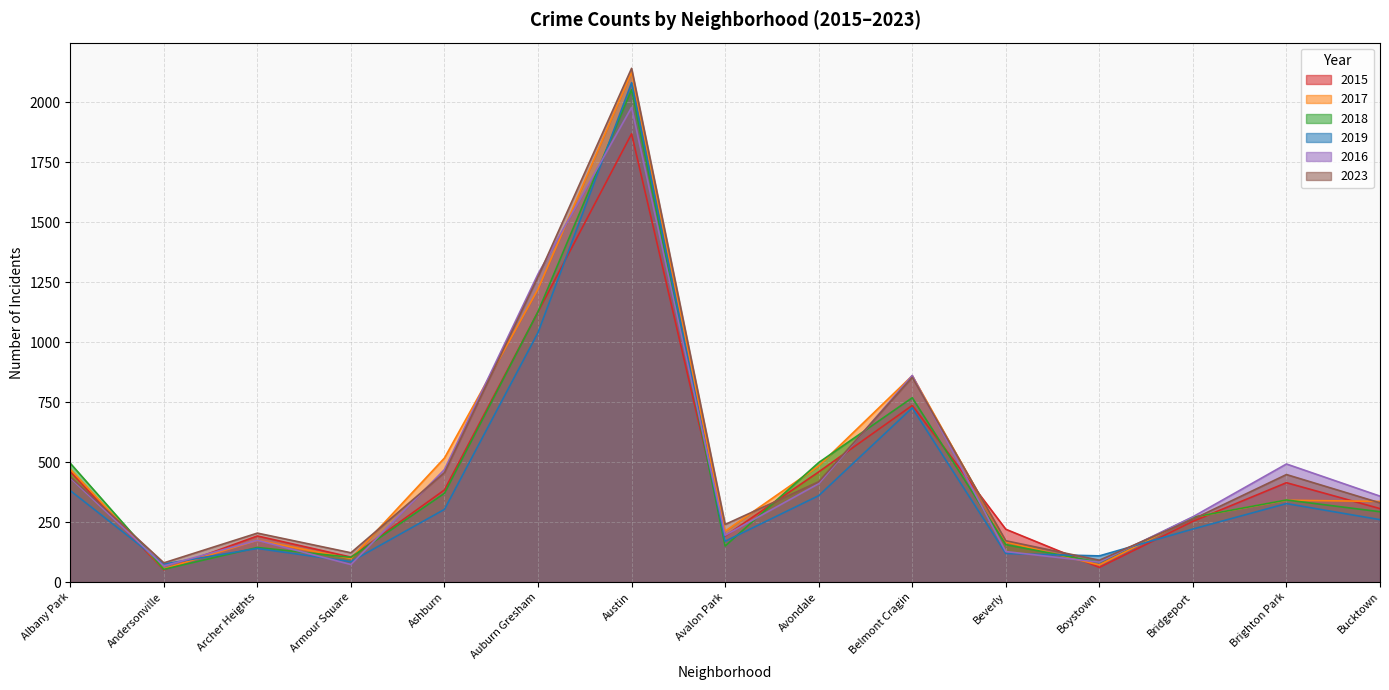

Which series has the largest range (max minus min)?

2017